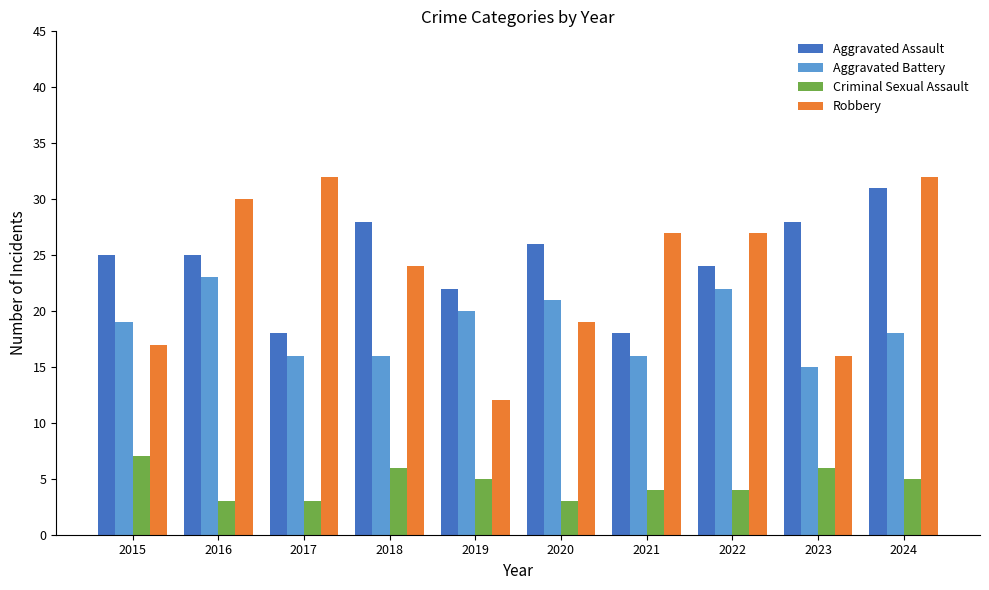

Is it true that Aggravated Battery equals 36 at 2020?

False